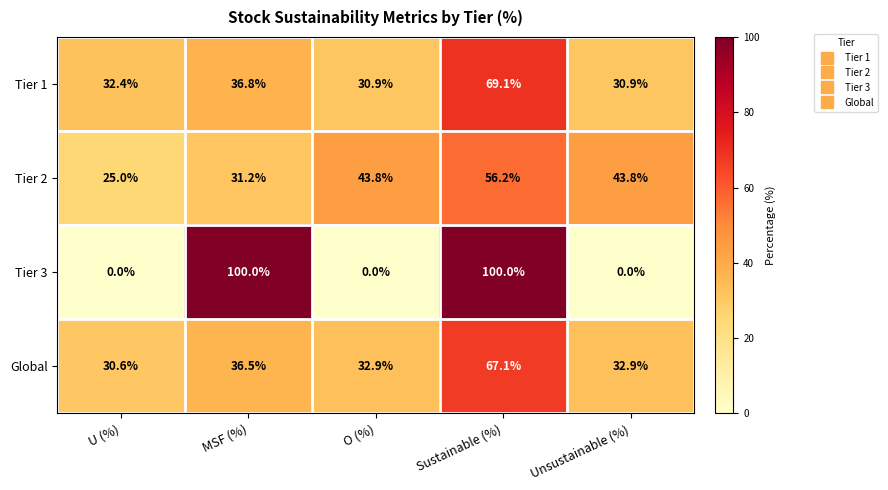

How many series are shown in this chart?

4